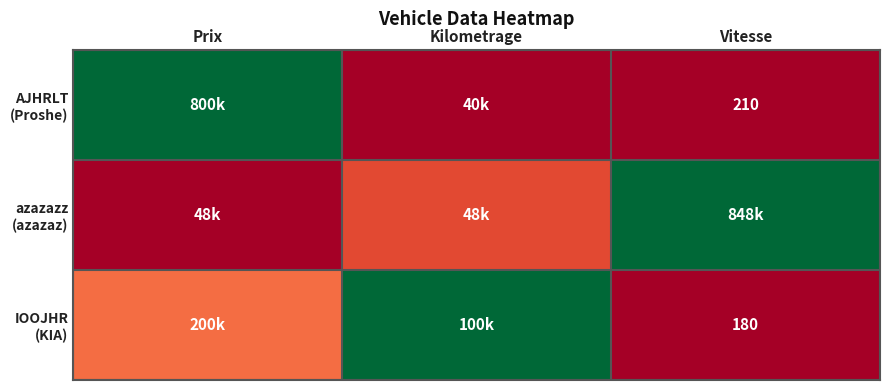

Which has a higher value, Kilometrage or Vitesse?

Vitesse